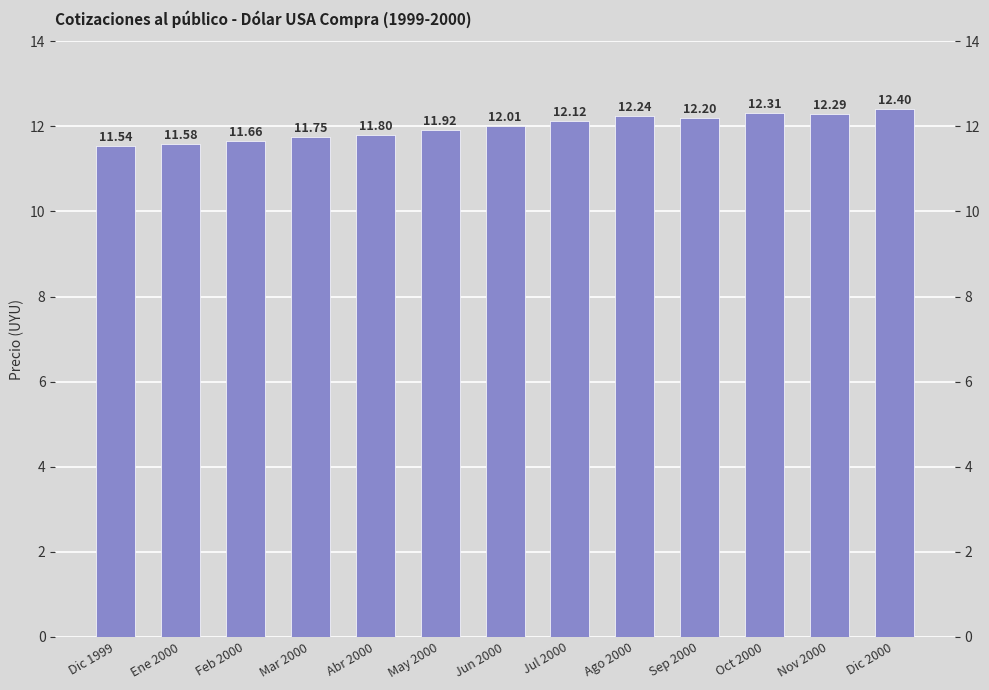

True or false: the data shows 12.4 at Dic 2000.

True